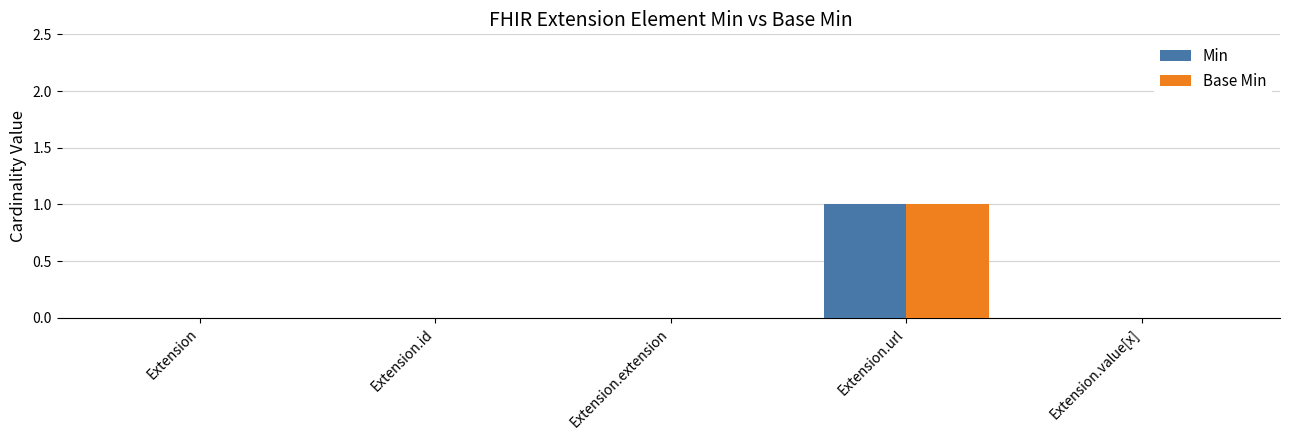

Which category has the highest value across all series?

Extension.url